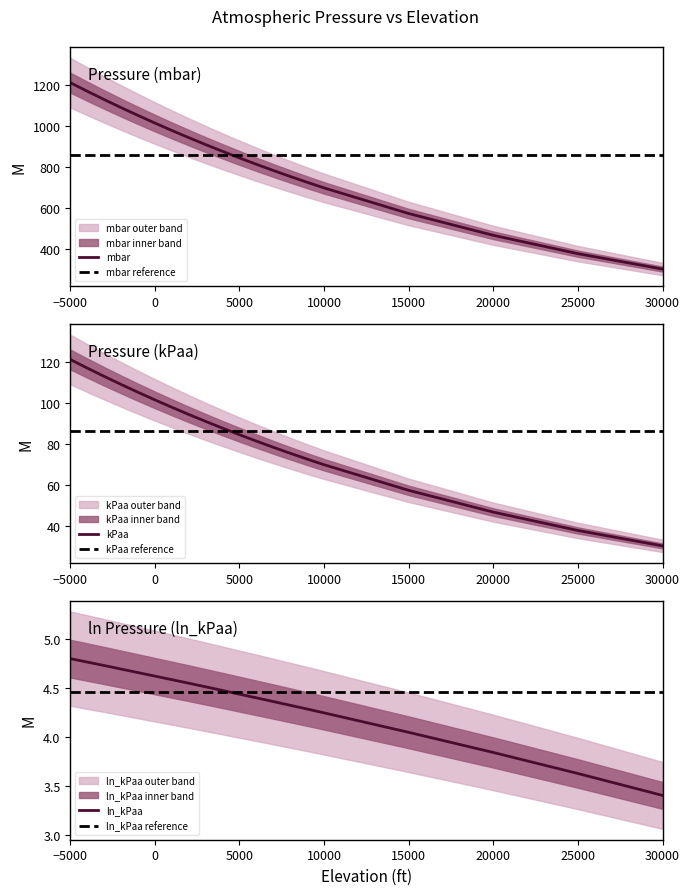

True or false: mmHg and psi intersect in this chart.

False